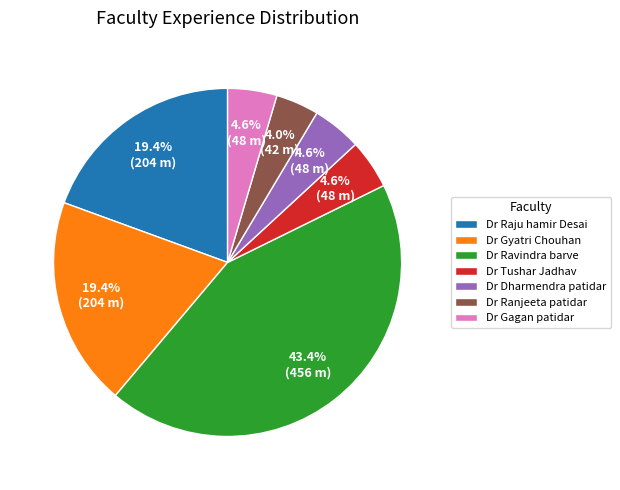

Which category has the smallest portion of the pie?

Dr Ranjeeta patidar